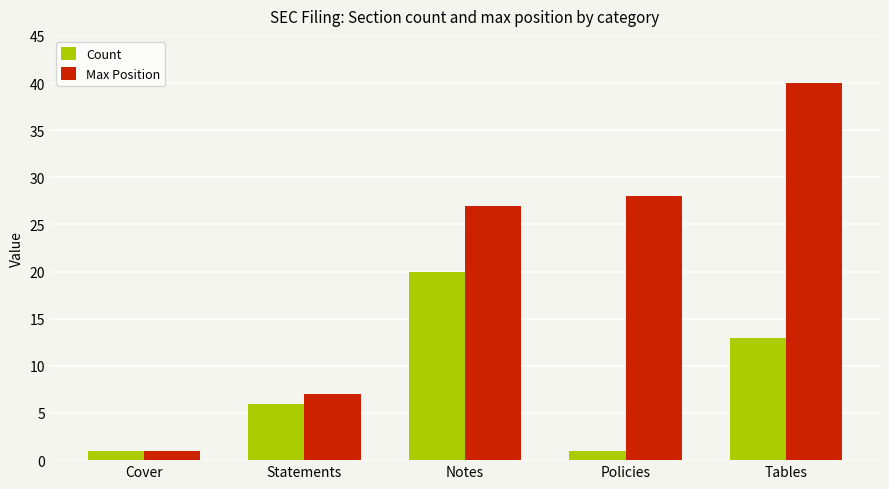

Reading right to left, transcribe all the data shown in this chart.

Count: Tables=13	Policies=1	Notes=20	Statements=6	Cover=1
Max Position: Tables=40	Policies=28	Notes=27	Statements=7	Cover=1